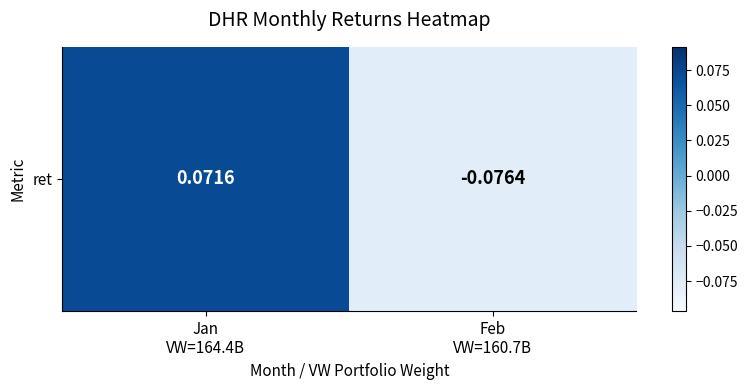

How many values exceed 0?

1